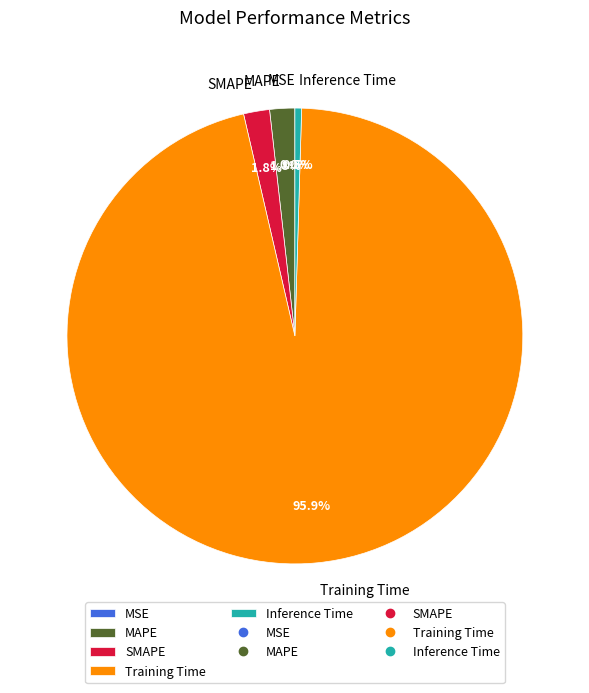

Which category has the biggest portion of the pie?

Training Time